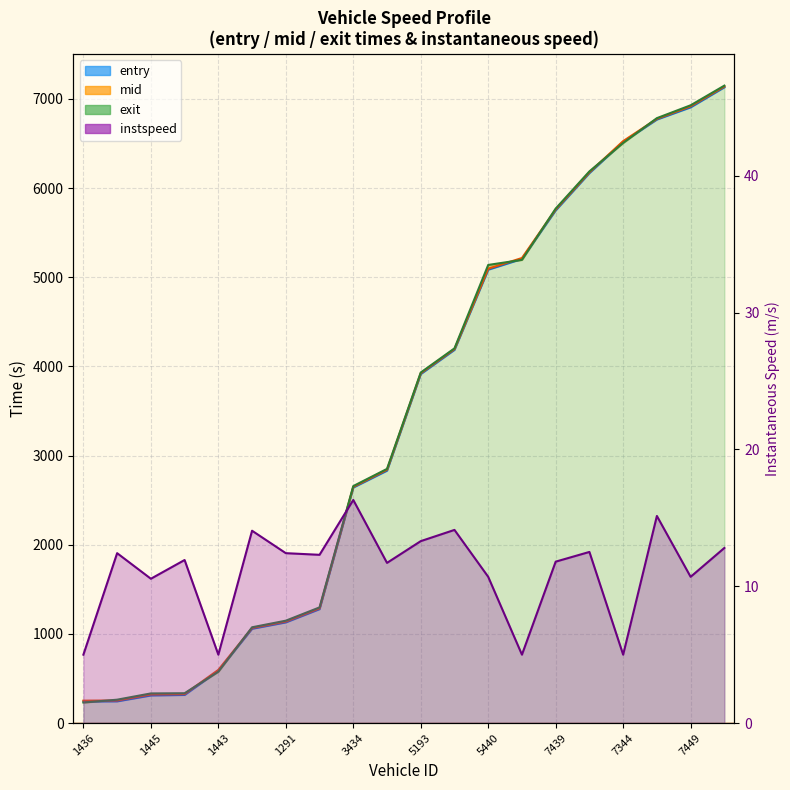

What is the minimum value for entry?

241.8